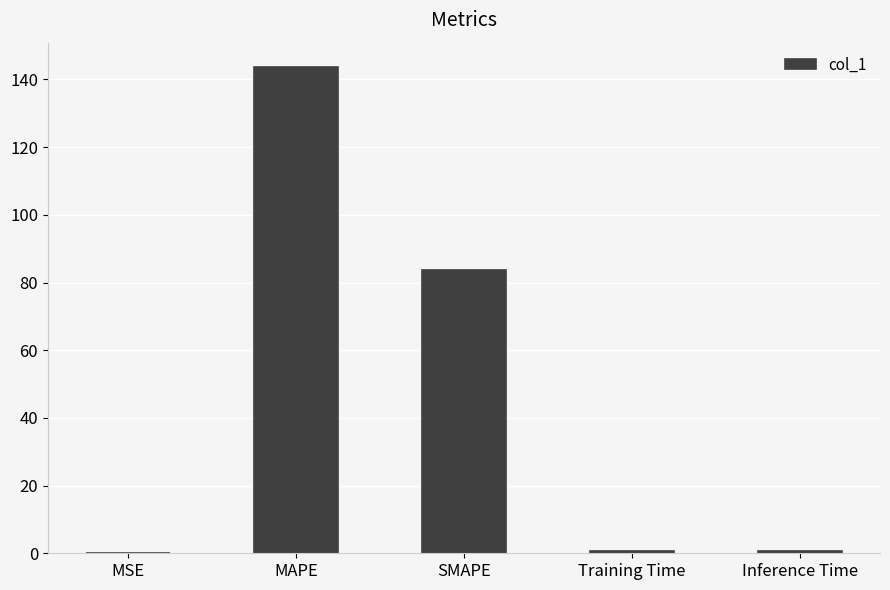

Approximately how many times larger is the value at MAPE compared to SMAPE?

1.7